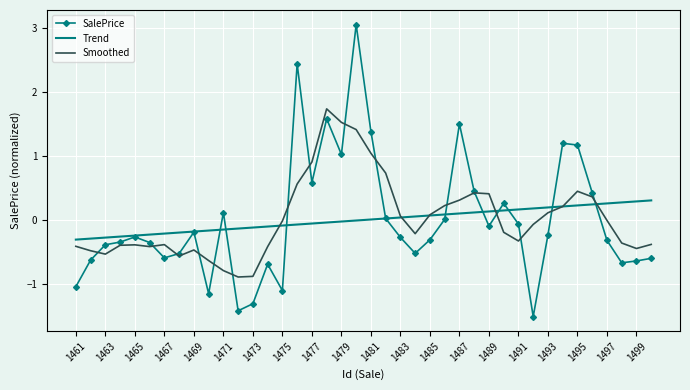

Which series has the widest spread of values?

SalePrice